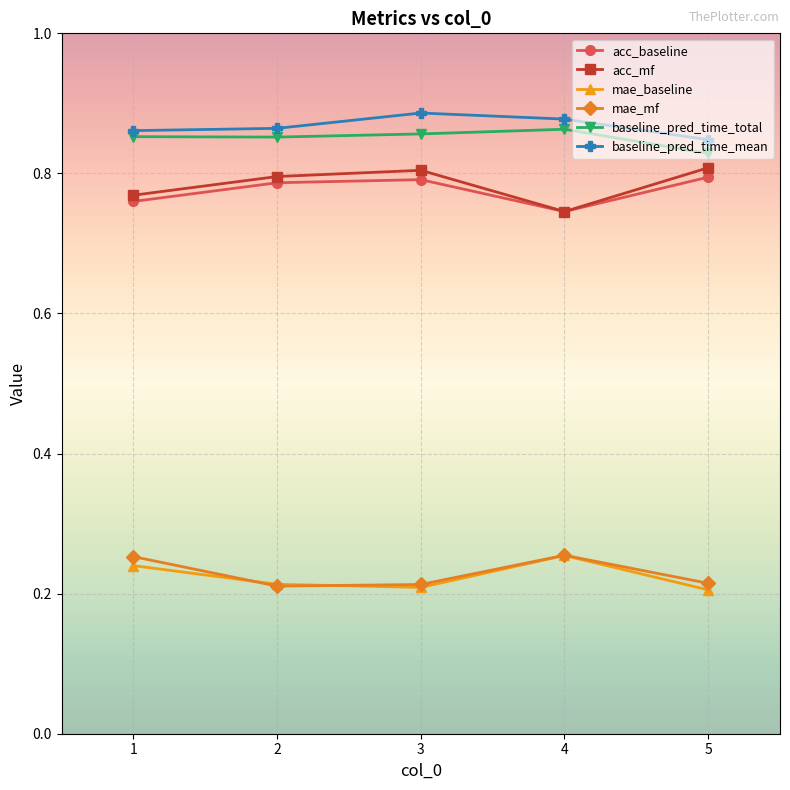

Which series has the largest total across all categories?

baseline_pred_time_mean